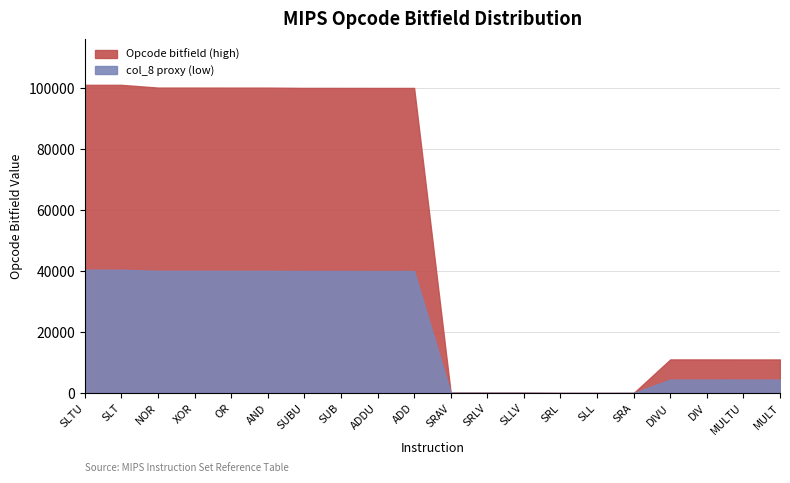

At how many categories does at least one series exceed 98321?

10